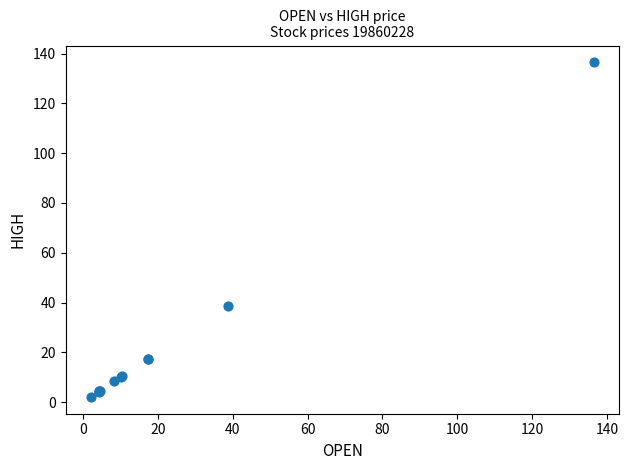

What Y value in the scatter plot is closest to 69?

38.8